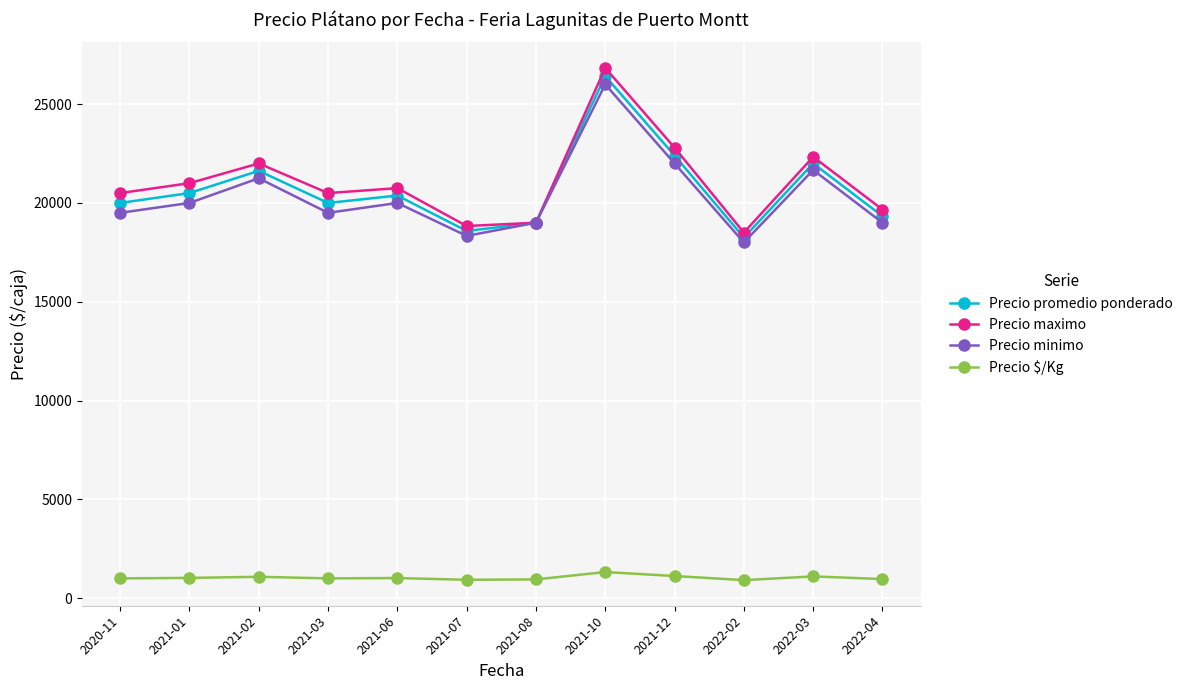

How many lines are shown in the chart?

4